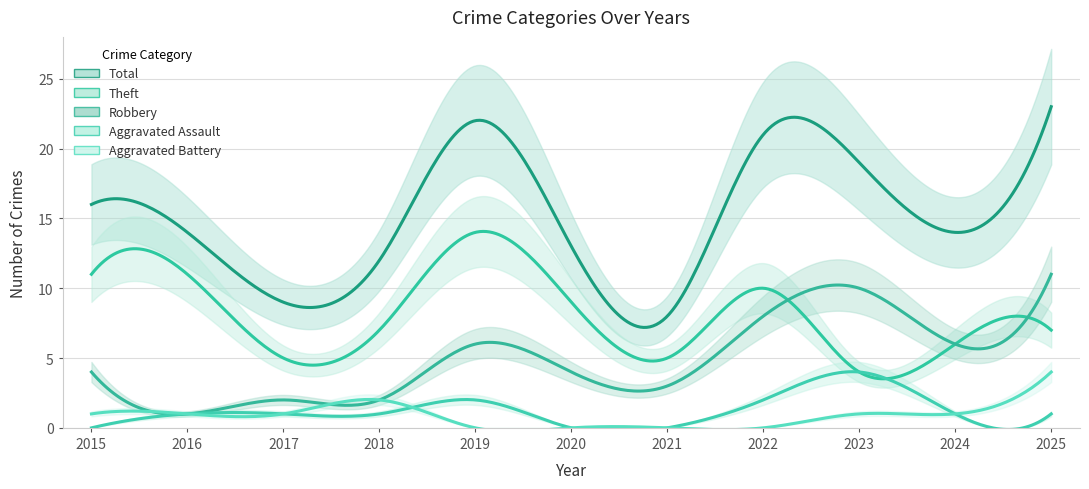

What is the average value of the Total series?

16